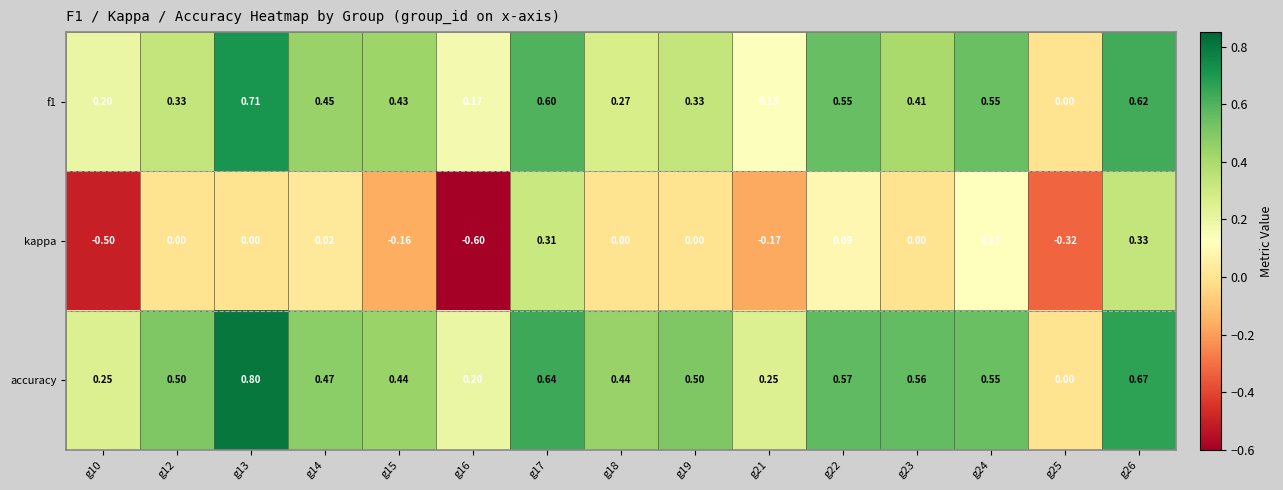

At which category does the chart reach its peak across all series?

g13